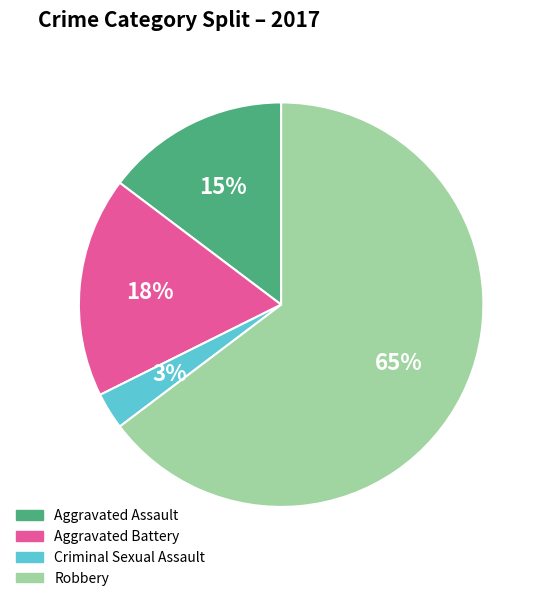

Is it true that Robbery is 79% of the pie?

False